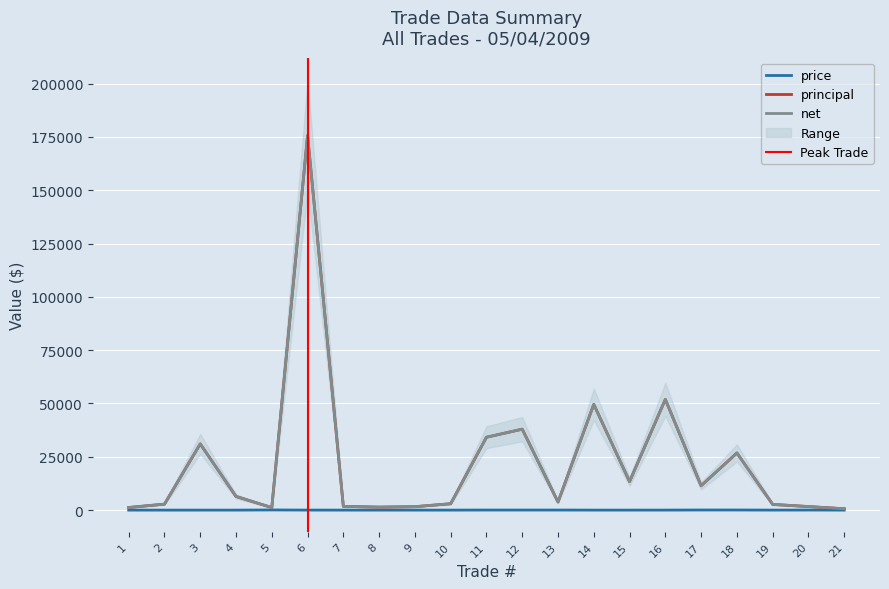

What are all the series names shown in the legend?

price, principal, net